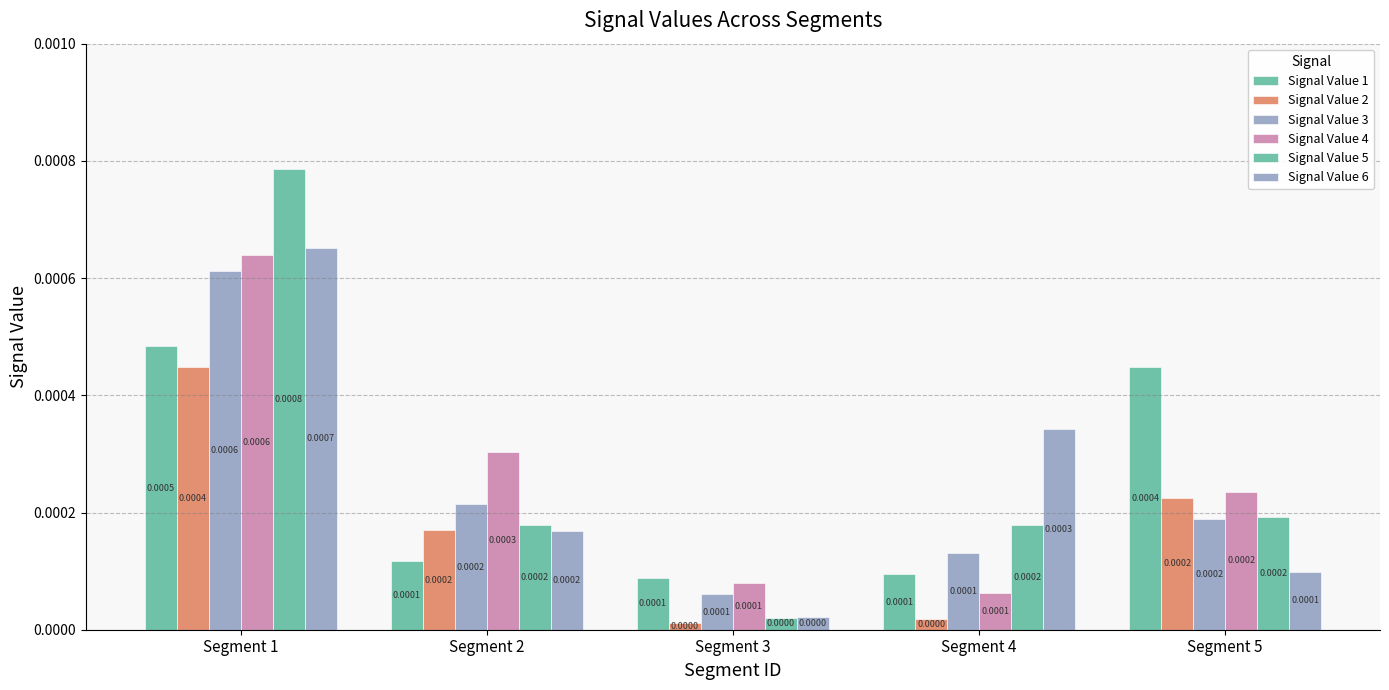

How many groups of bars are there?

5